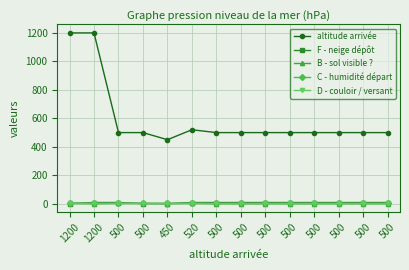

Does the chart have visible grid lines?

Yes